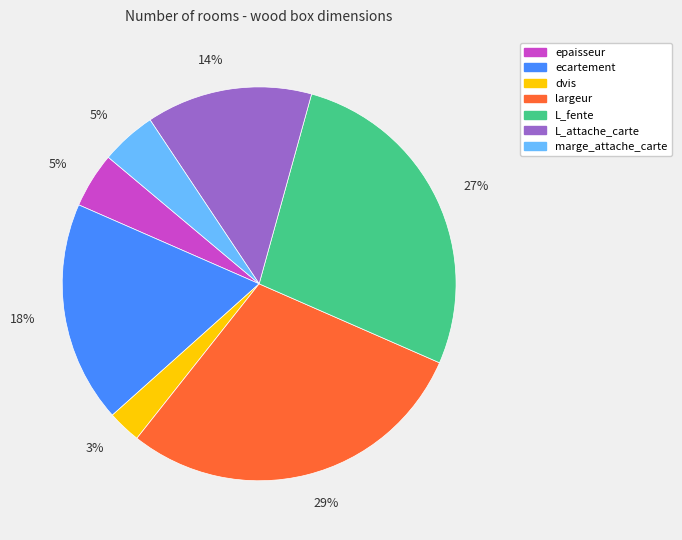

Does any single category account for the majority?

No